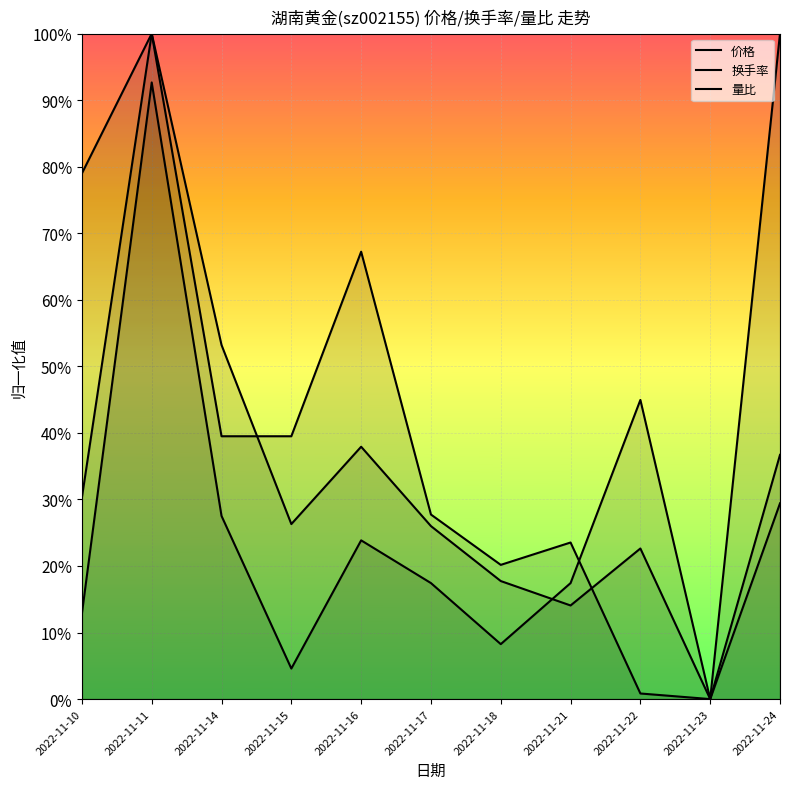

Which series changed the most between 2022-11-21 and 2022-11-22?

量比